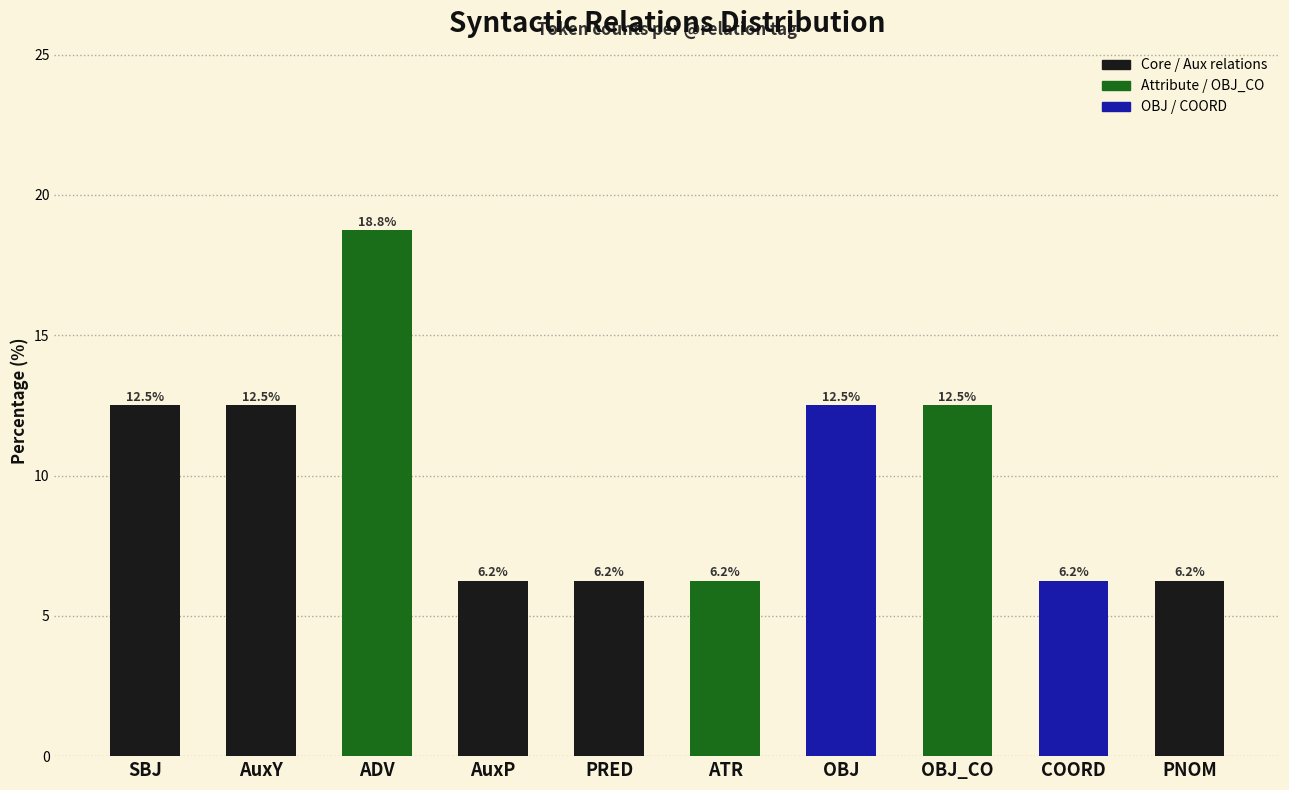

What is the average value?

10.0